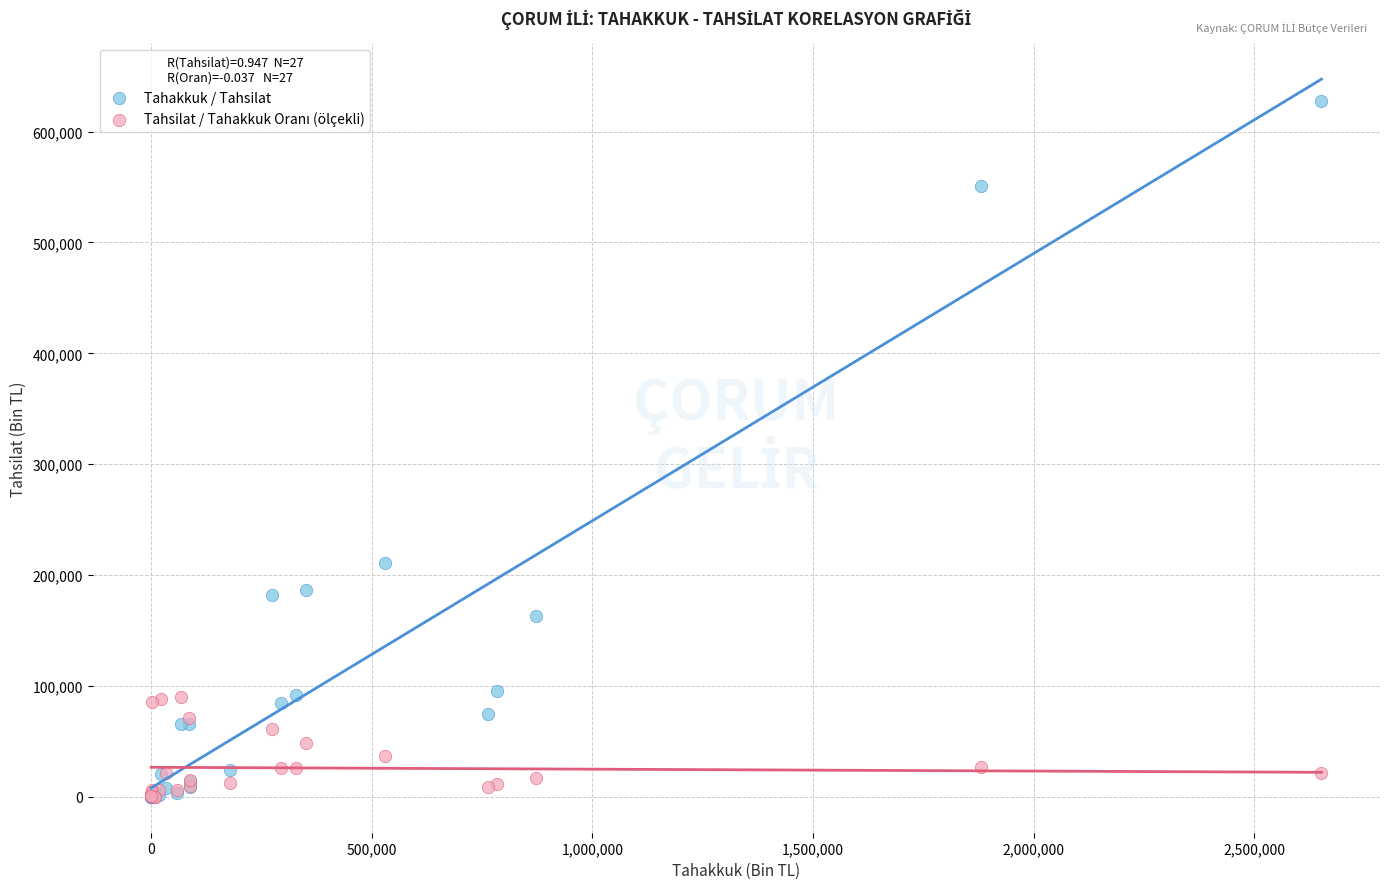

In the Tahakkuk / Tahsilat series, what Y value is closest to 313836?

210484.1